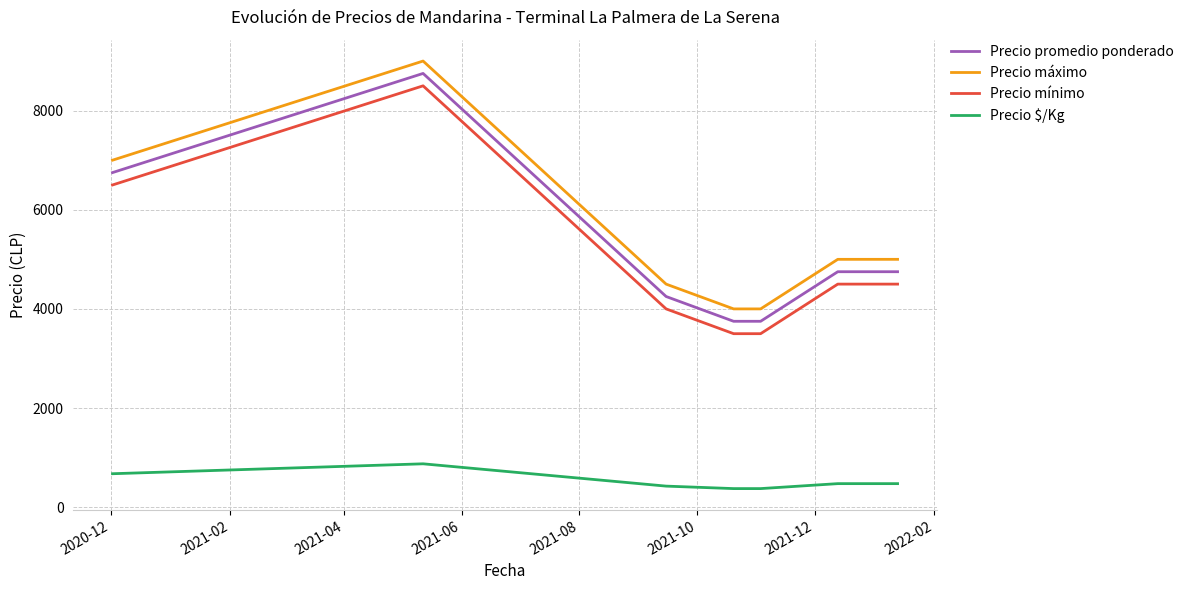

What is the difference between the maximum and minimum values in the Precio máximo series?

5000